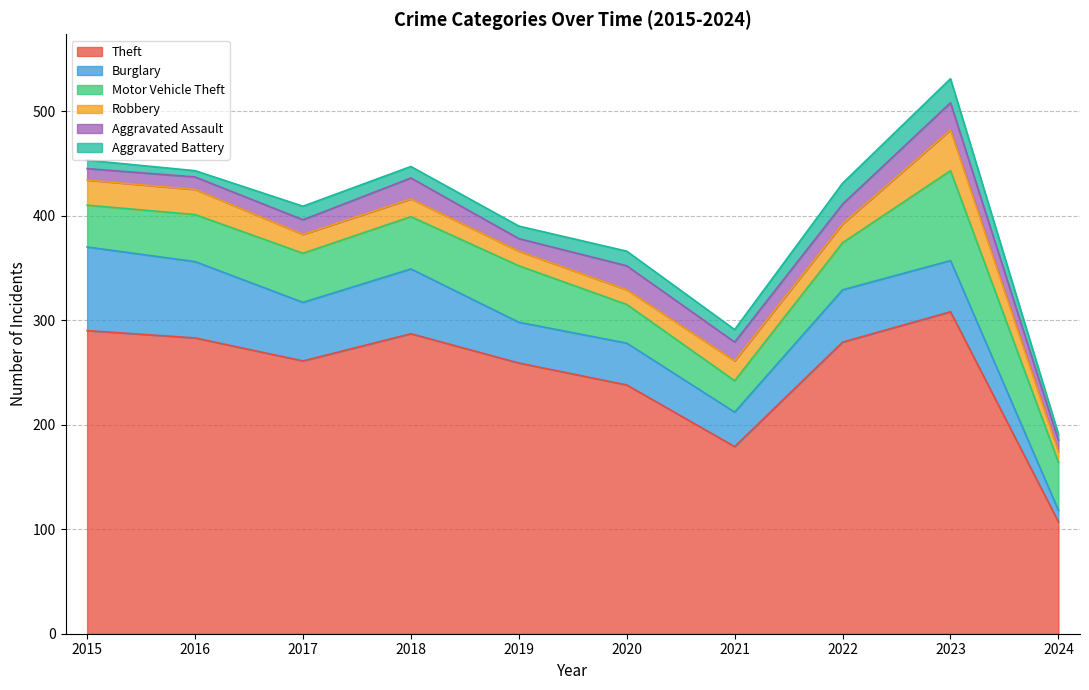

Reading left to right, transcribe all the data shown in this chart.

Theft: 290	283	261	287	259	238	179	279	308	107
Burglary: 80	73	56	62	39	40	33	50	49	11
Motor Vehicle Theft: 40	45	47	50	54	37	30	45	86	46
Robbery: 24	24	18	17	14	14	19	18	39	10
Aggravated Assault: 11	12	14	20	12	23	18	19	26	11
Aggravated Battery: 8	6	13	11	12	14	12	20	23	6